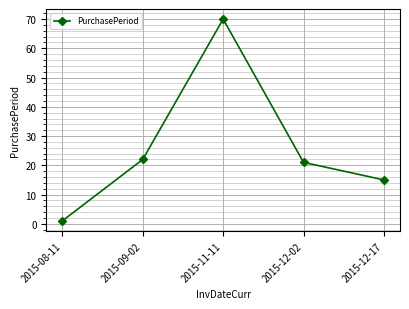

Reading left to right, transcribe all the data shown in this chart.

2015-08-11=1	2015-09-02=22	2015-11-11=70	2015-12-02=21	2015-12-17=15